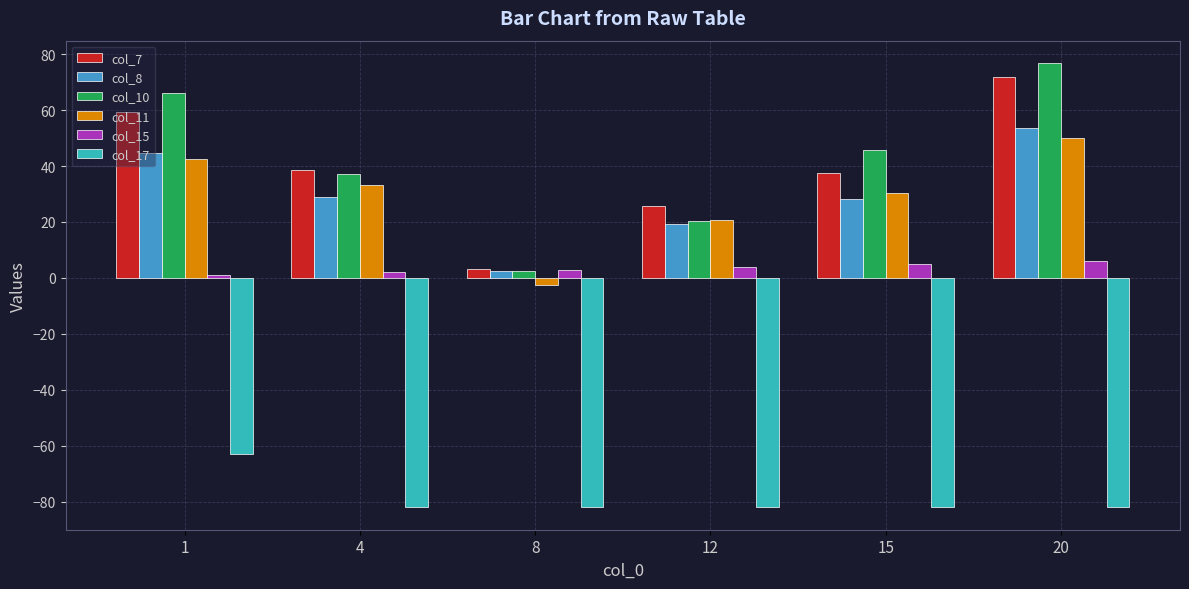

Which label corresponds to the largest value in the chart?

20